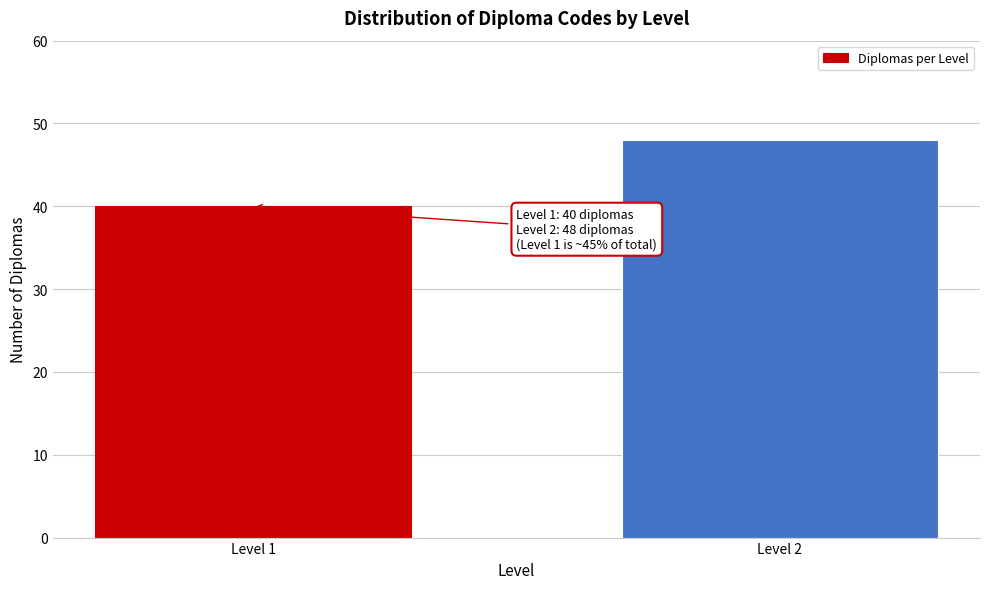

Reading left to right, extract all data points from this chart.

40	48